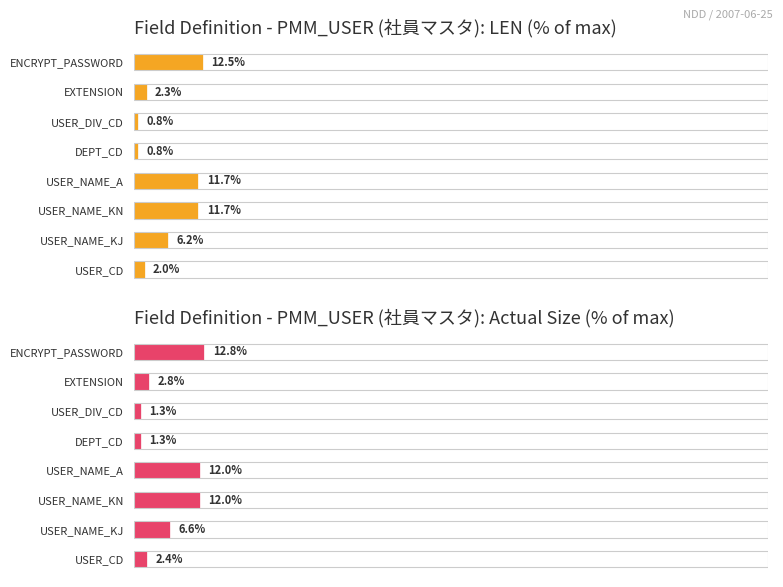

Between USER_NAME_KN and DEPT_CD, which series saw the biggest shift?

Field Length (LEN)